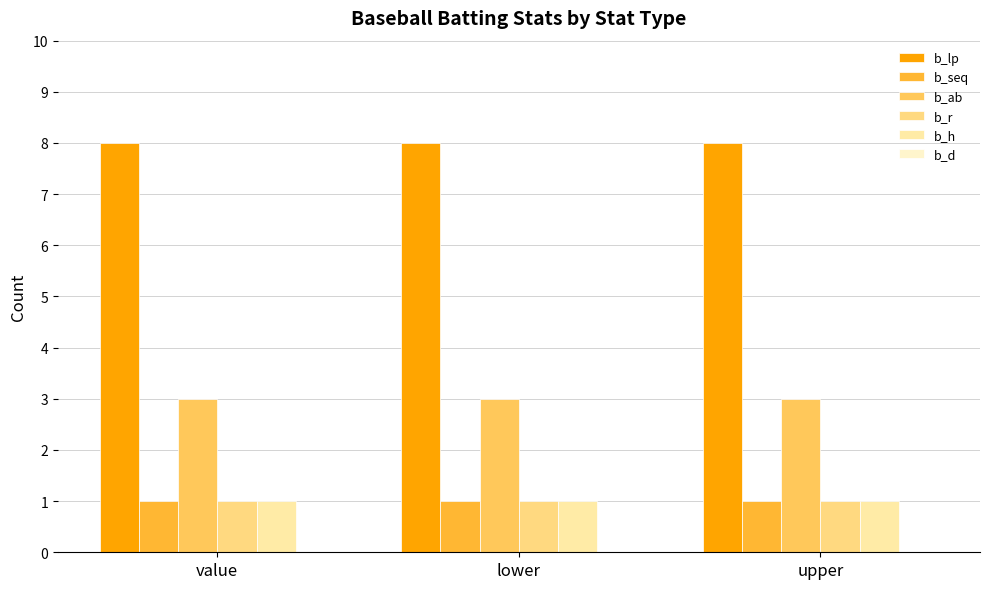

What is the label of the 2nd bar from the right?

lower